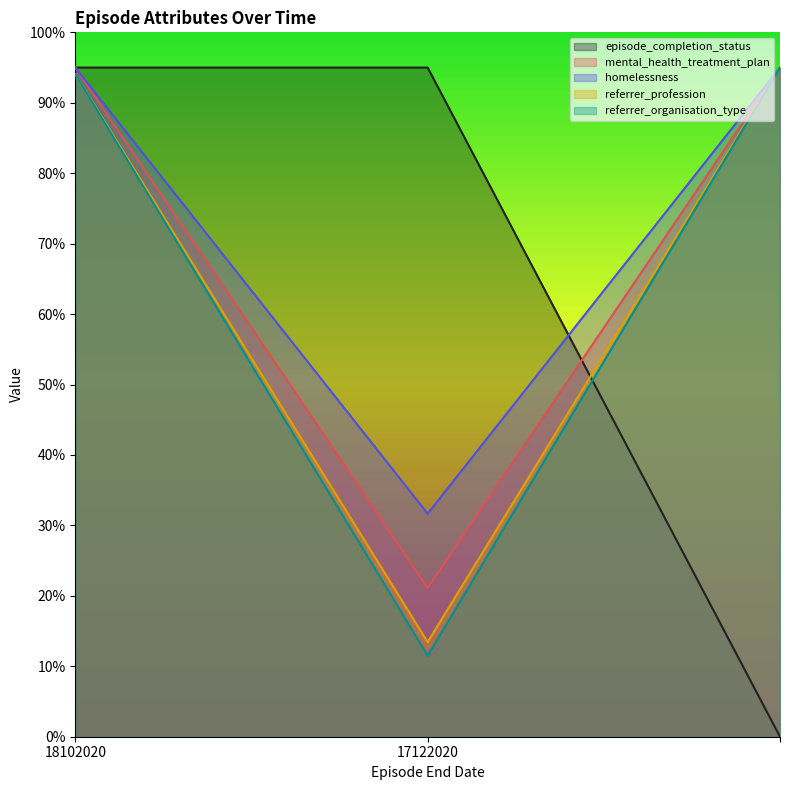

What is the sum of all mental_health_treatment_plan values?

211.1